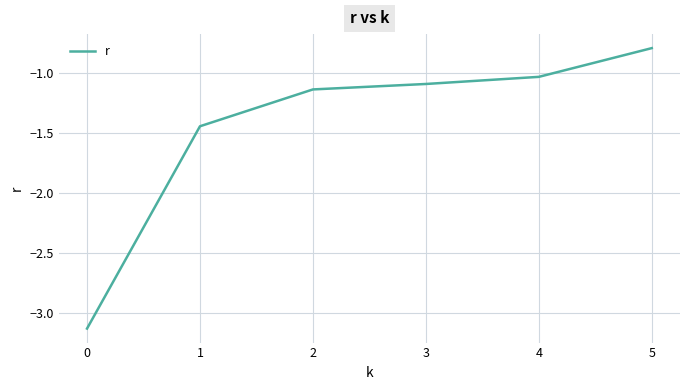

What is the sum of all values?

-8.6